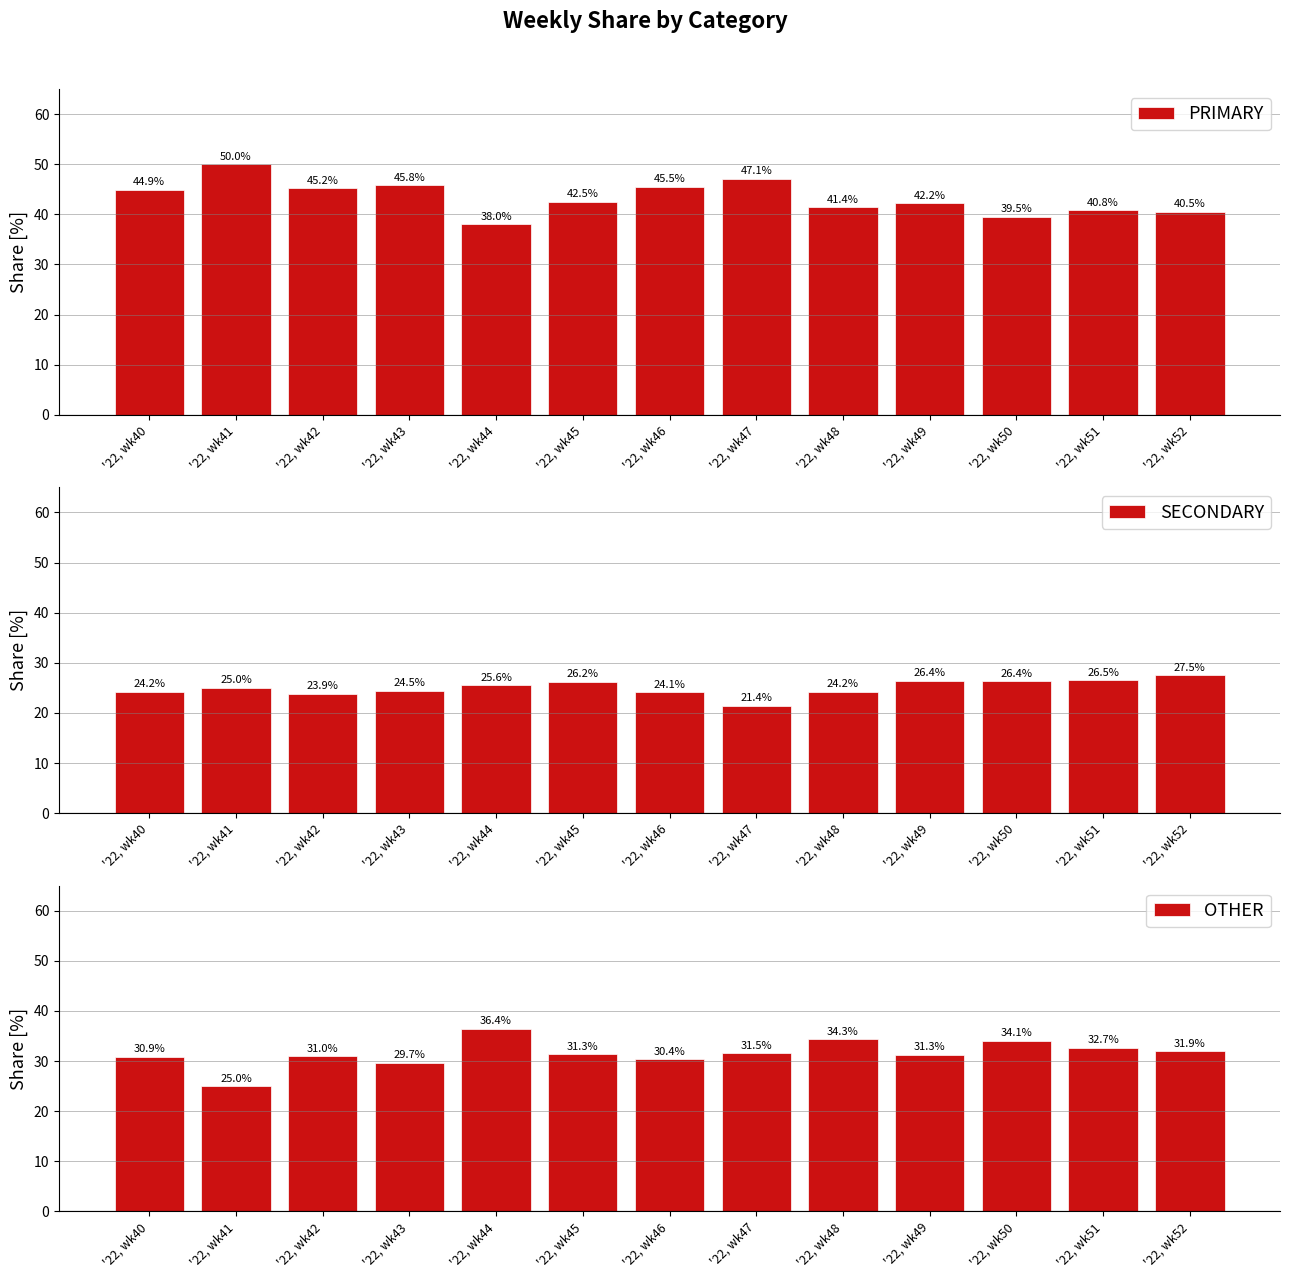

The PRIMARY series shows 13.7 at '22, wk45. True or false?

False